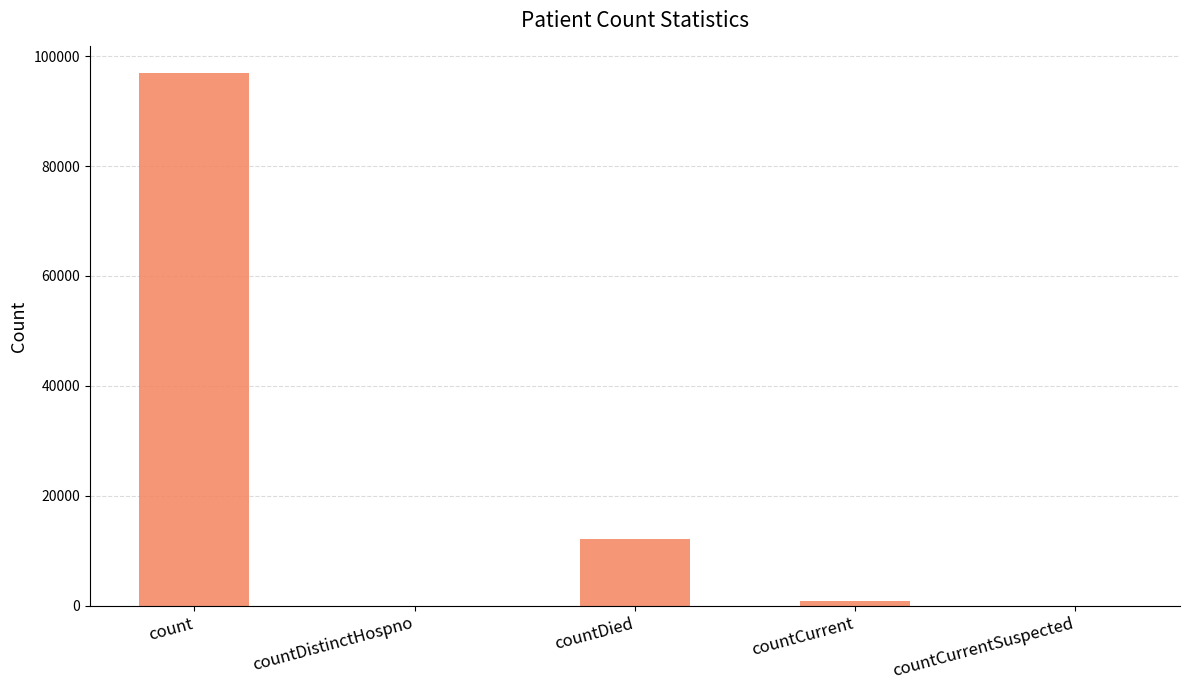

Are the bars horizontal?

No